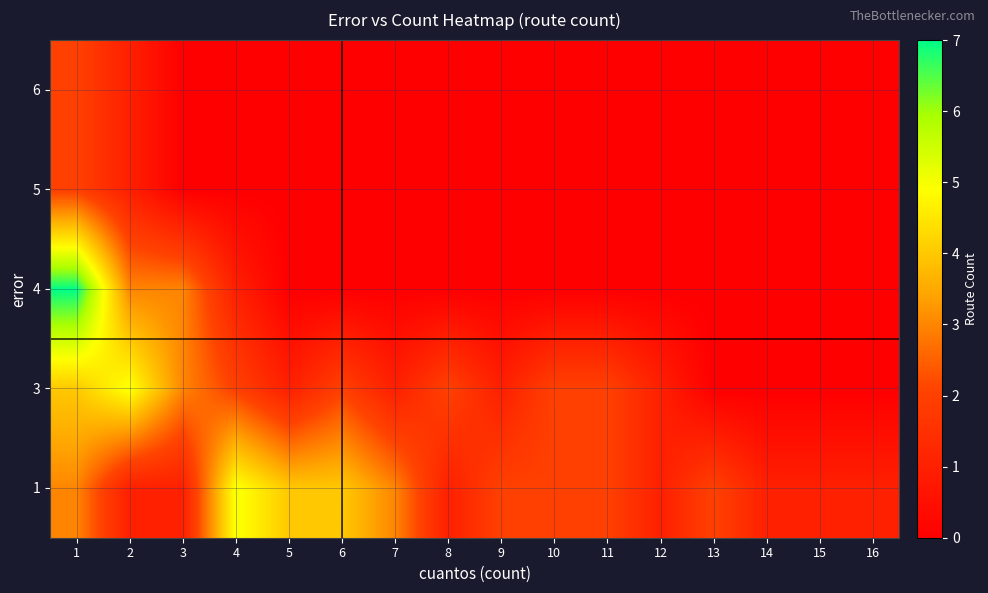

Reading right to left, extract all data points from this chart.

1: 16=1	15=1	14=1	13=2	12=1	11=2	10=2	9=2	8=1	7=3	6=4	5=4	4=5	3=1	2=1	1=3
3: 16=0	15=0	14=0	13=0	12=1	11=2	10=2	9=1	8=2	7=1	6=2	5=1	4=2	3=3	2=5	1=4
4: 16=0	15=0	14=0	13=0	12=0	11=0	10=0	9=0	8=0	7=0	6=0	5=0	4=1	3=3	2=3	1=7
5: 16=0	15=0	14=0	13=0	12=0	11=0	10=0	9=0	8=0	7=0	6=0	5=0	4=0	3=0	2=1	1=2
6: 16=0	15=0	14=0	13=0	12=0	11=0	10=0	9=0	8=0	7=0	6=0	5=0	4=0	3=0	2=1	1=2